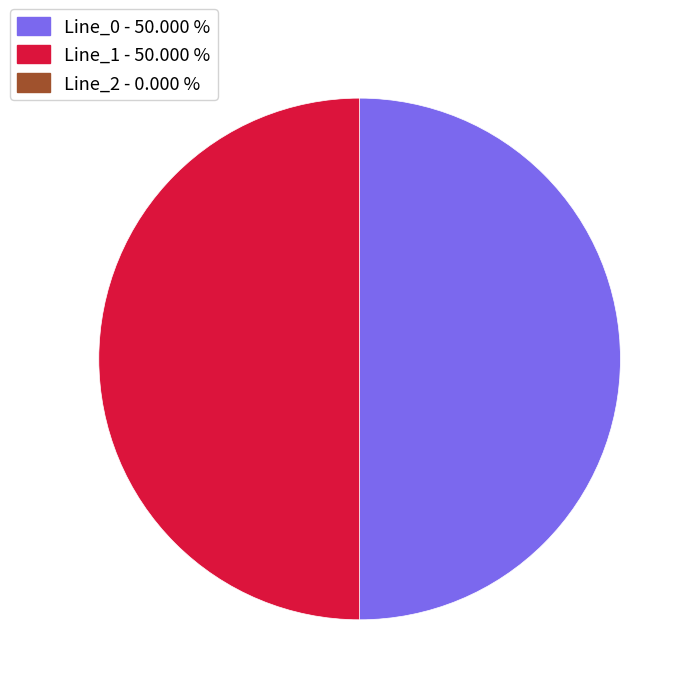

Count the number of slices in the pie.

2